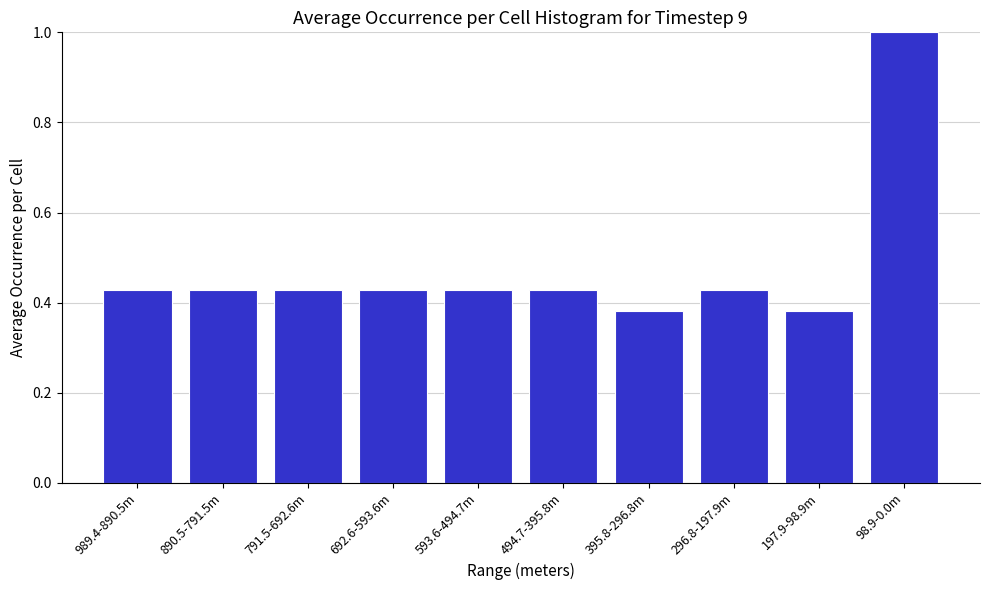

What is the difference between the maximum and minimum values?

0.6